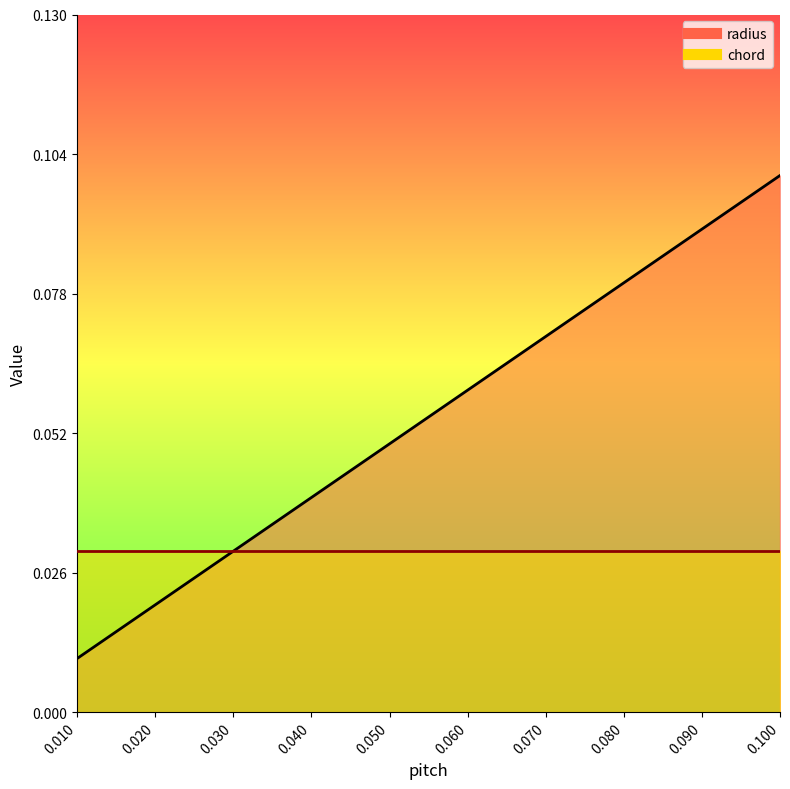

Reading left to right, what are all the values shown in this chart?

0.01=0.0	0.015=0.0	0.02=0.0	0.025=0.0	0.03=0.0	0.035=0.0	0.04=0.0	0.045=0.0	0.05=0.1	0.055=0.1	0.06=0.1	0.065=0.1	0.07=0.1	0.075=0.1	0.08=0.1	0.085=0.1	0.09=0.1	0.095=0.1	0.1=0.1